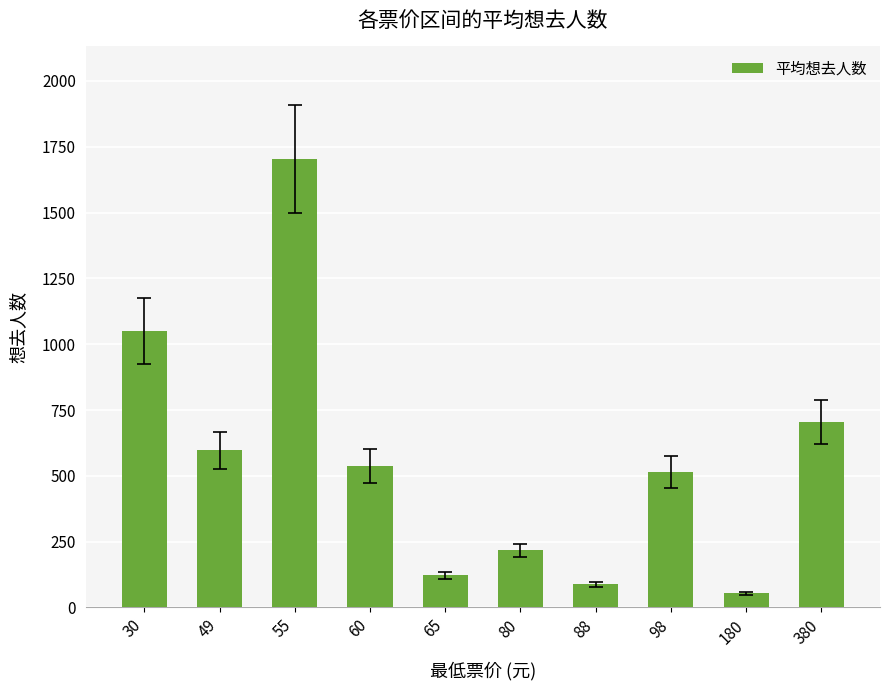

What is the change in value from 180 to 380?

+650.0